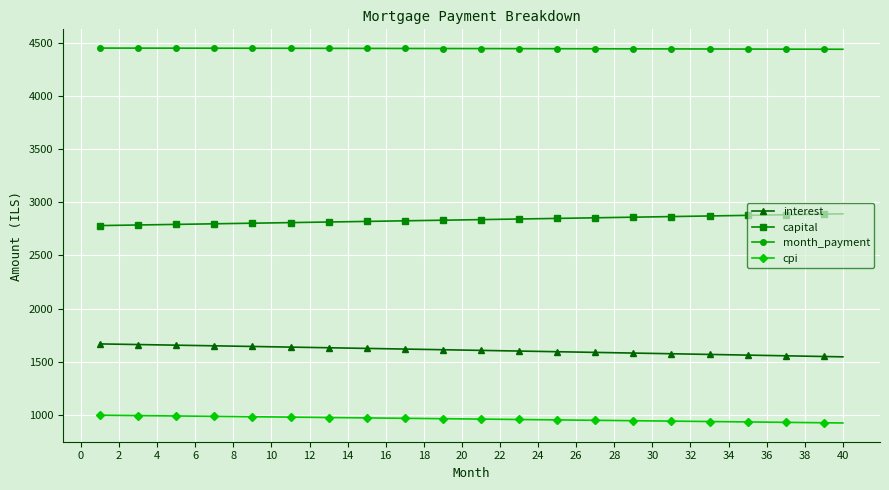

List the series in order of their overall mean, highest first.

month_payment, capital, interest, cpi